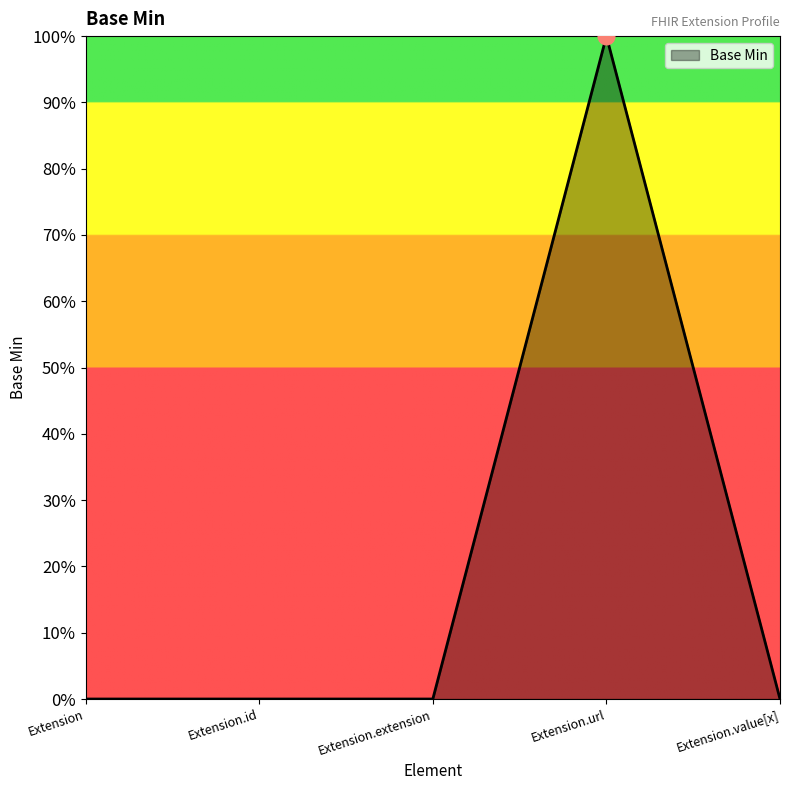

At which category does the data reach its first local peak?

Extension.url